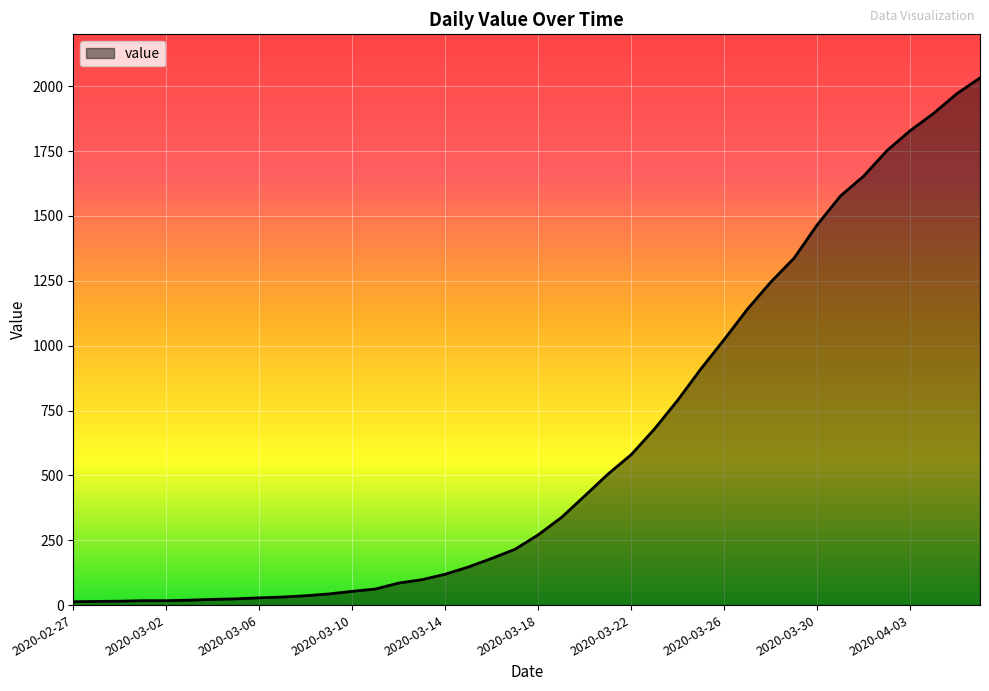

How many lines are shown in the chart?

1